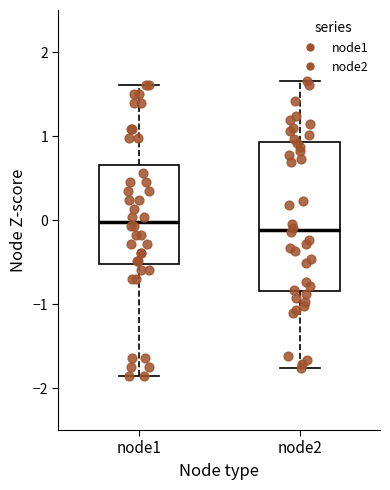

Where does the median line of the box for node2 sit on the y-axis? The values are not printed on the chart, so give them approximately, as read against the axis.

-0.1